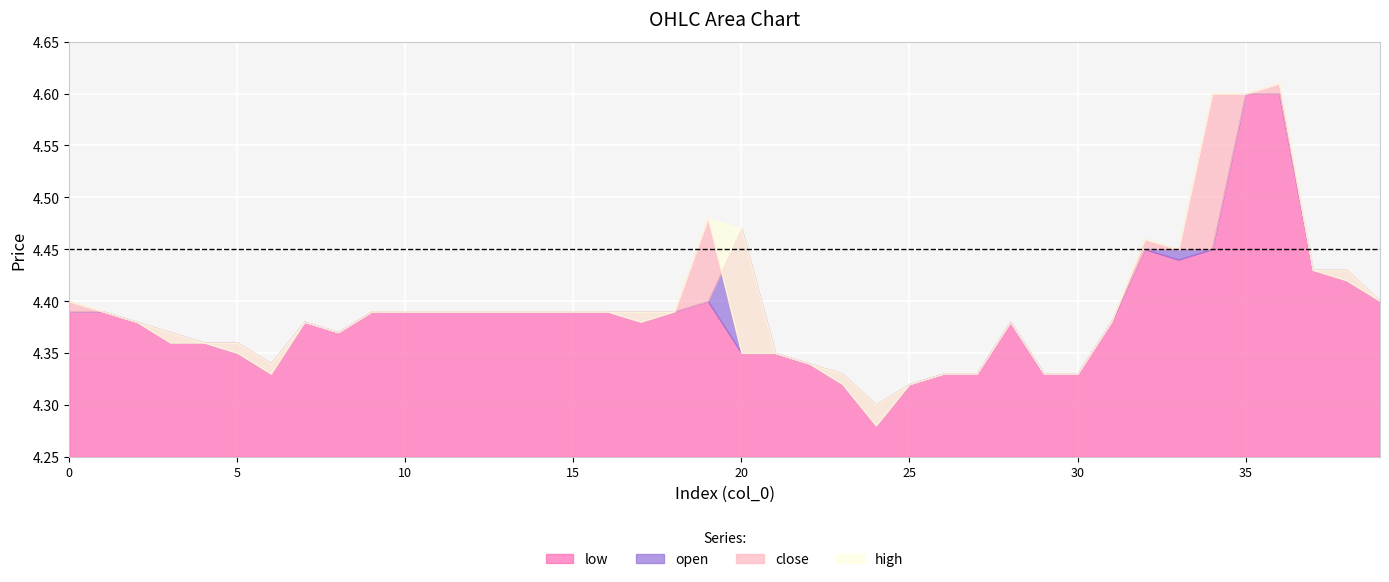

How many interior local peaks does the close series have?

5